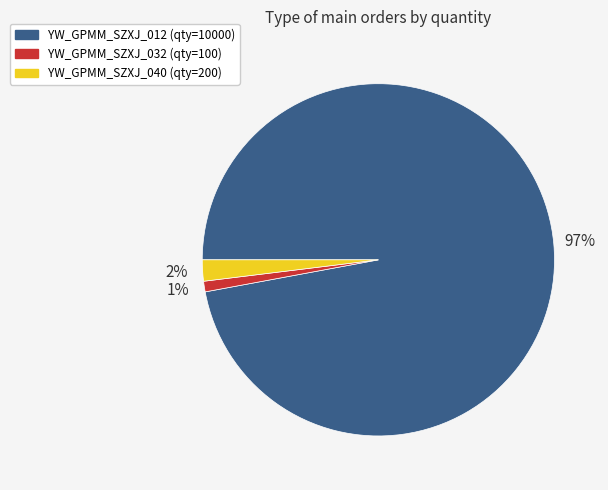

Is it true that YW_GPMM_SZXJ_012 is 97% of the pie?

True